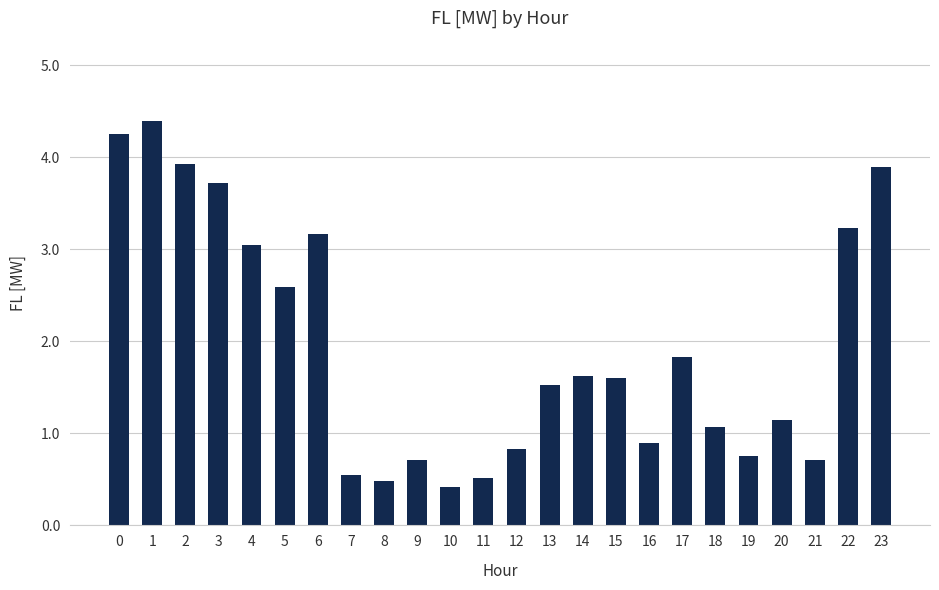

What is the change in value from 12 to 21?

-0.1